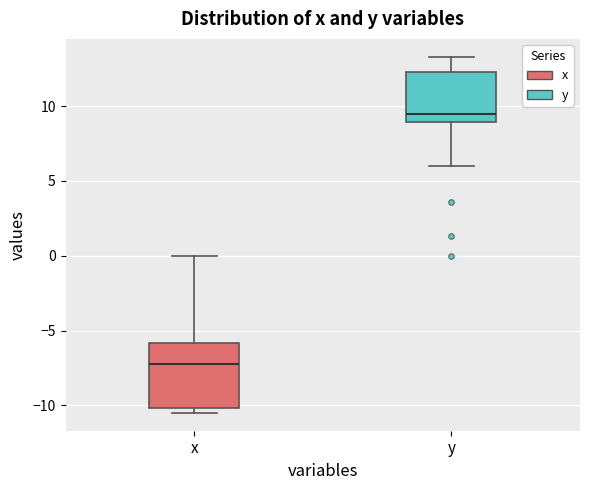

Which box's median line is the highest?

y